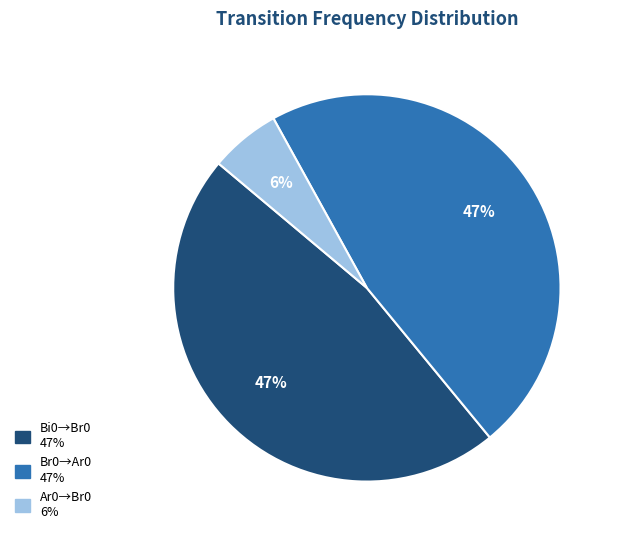

Does any single category account for the majority?

No